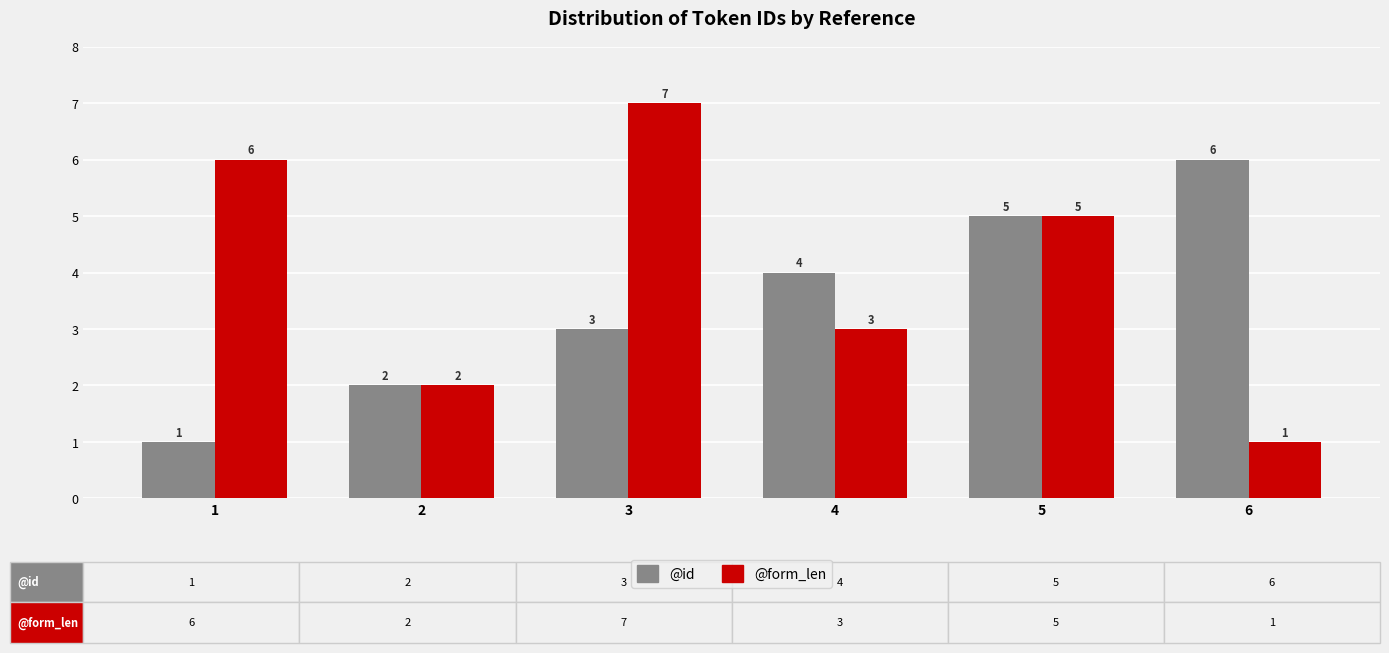

Read the @form_len value at 1.

6